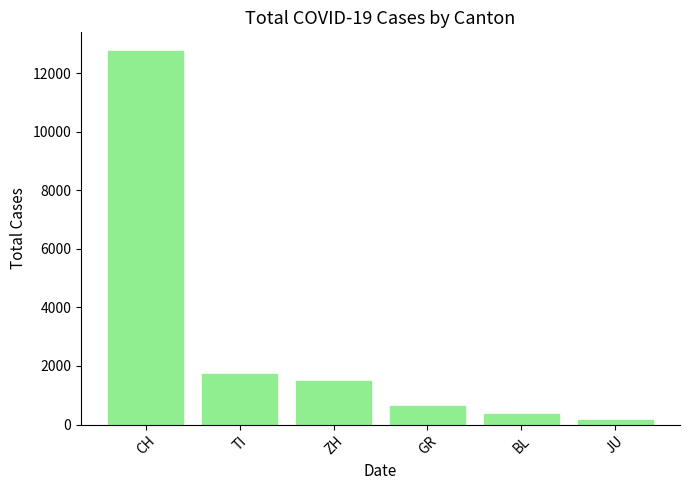

Does the chart contain stacked bars?

No